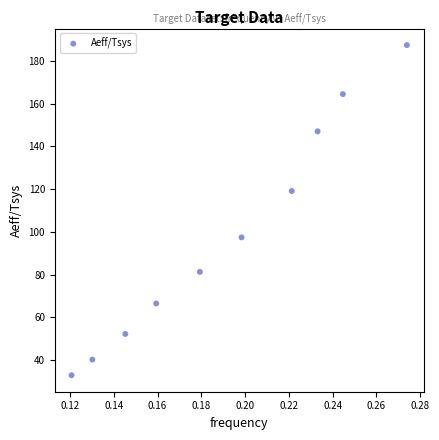

What is the range of Y values (max minus min)?

154.6